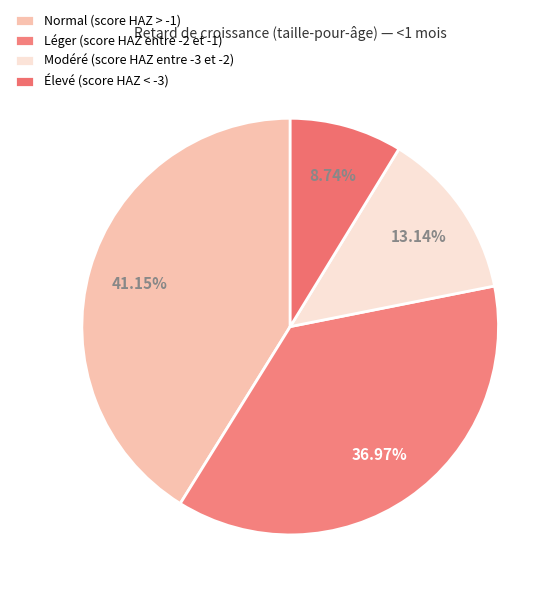

How many segments does this pie chart have?

4